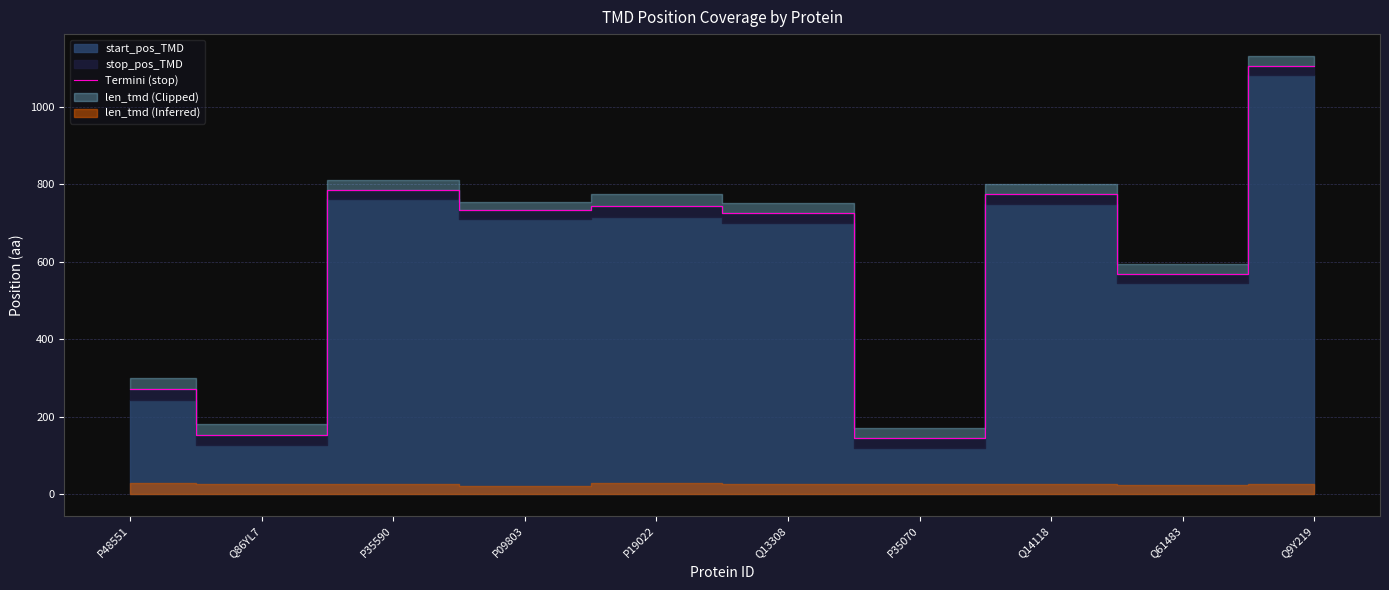

Rank the categories by value from lowest to highest.

P35070, Q86YL7, P48551, Q61483, Q13308, P09803, P19022, Q14118, P35590, Q9Y219